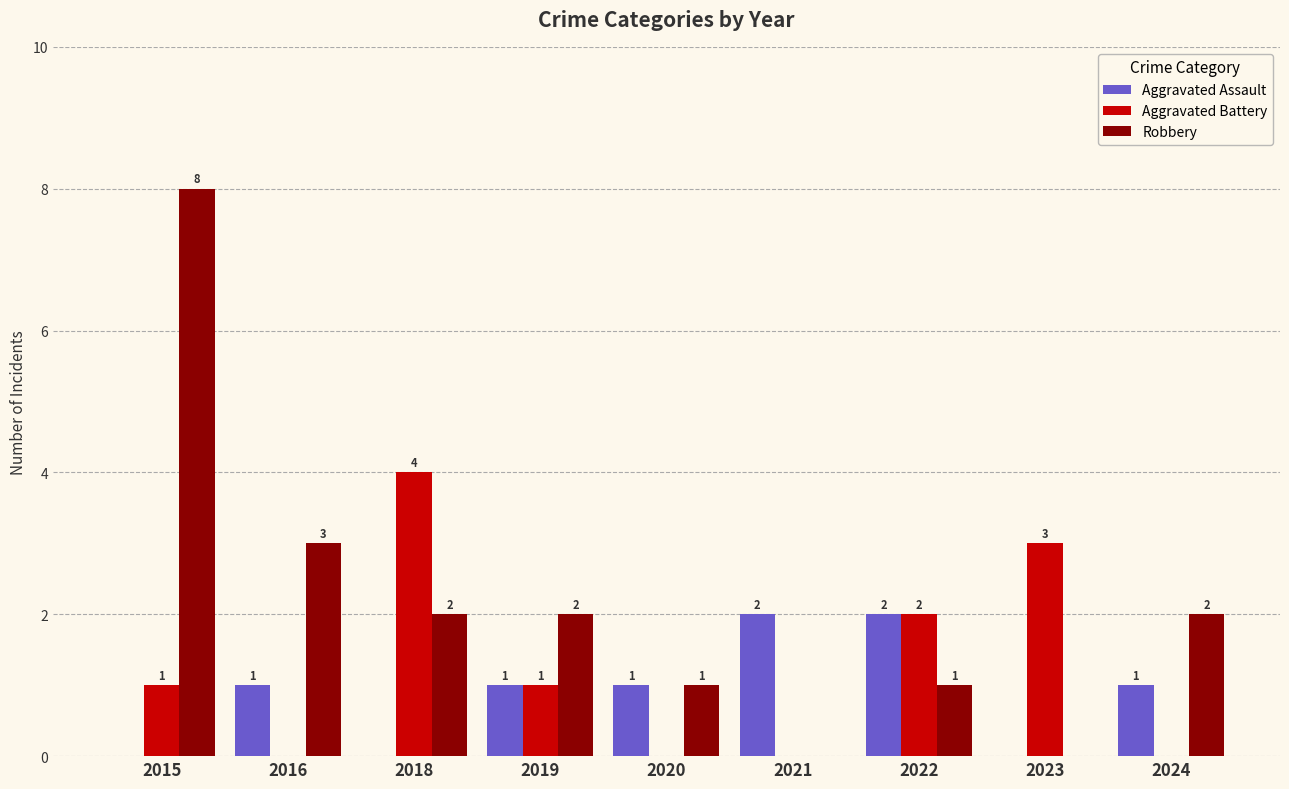

At which label is Robbery closest to 4?

2016